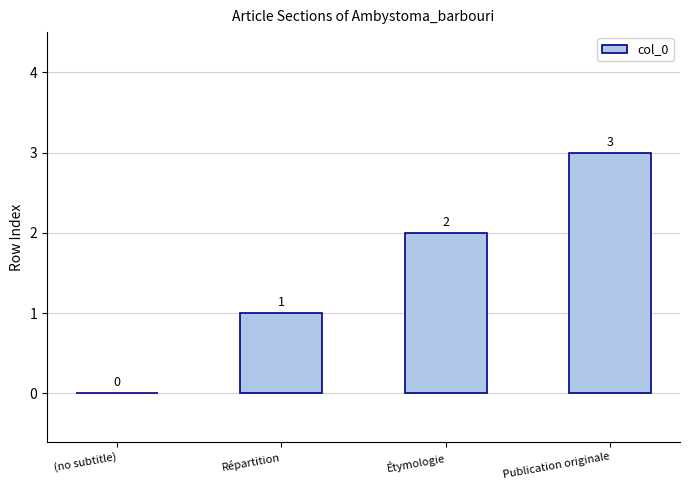

How many distinct data groups are displayed?

1